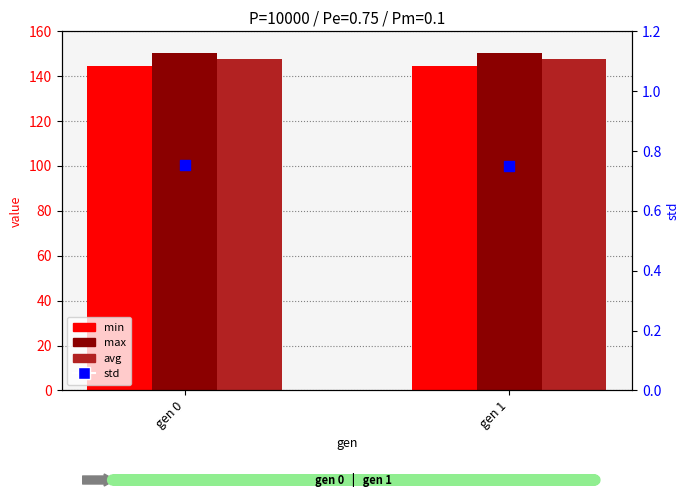

What are all the series names shown in the legend?

min, max, avg, std